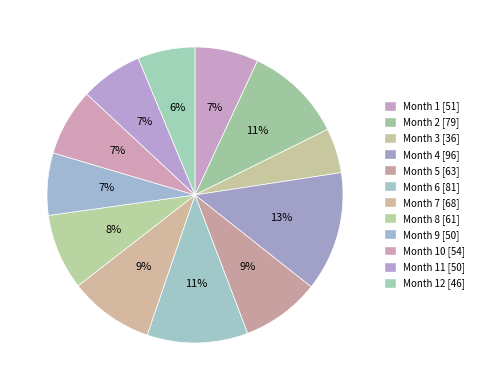

How many segments does this pie chart have?

12